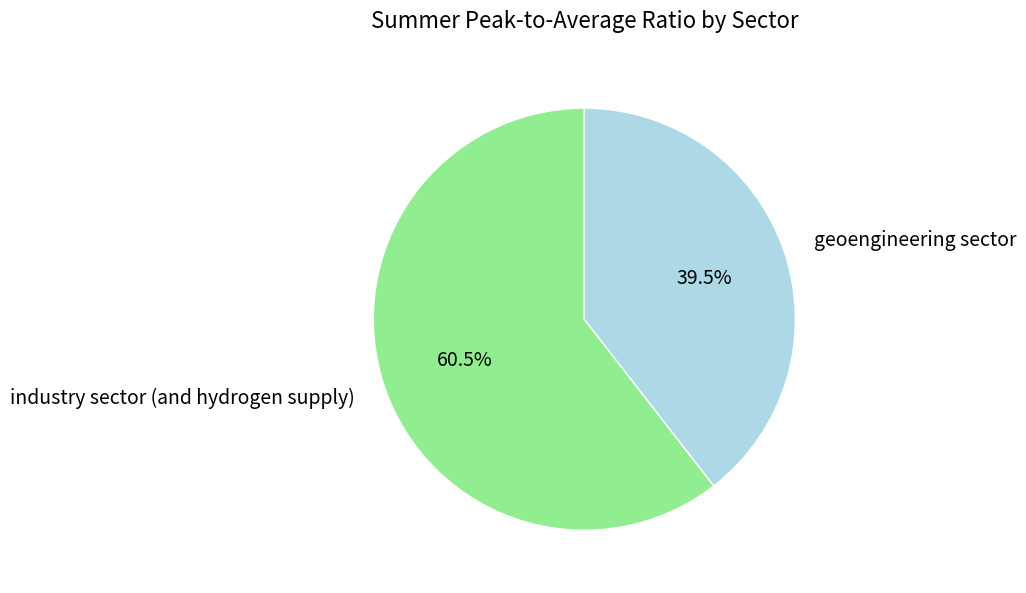

What percentage is NOT represented by industry sector (and hydrogen supply)?

39.5%